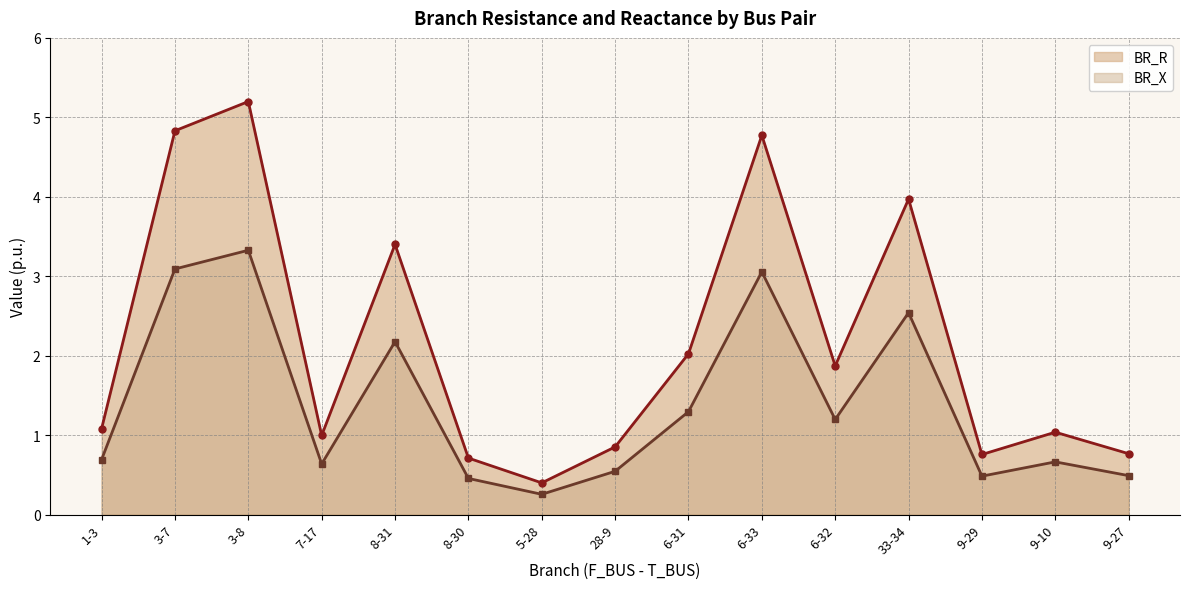

Rank the categories by BR_X value from lowest to highest.

5-28, 8-30, 9-29, 9-27, 28-9, 7-17, 9-10, 1-3, 6-32, 6-31, 8-31, 33-34, 6-33, 3-7, 3-8